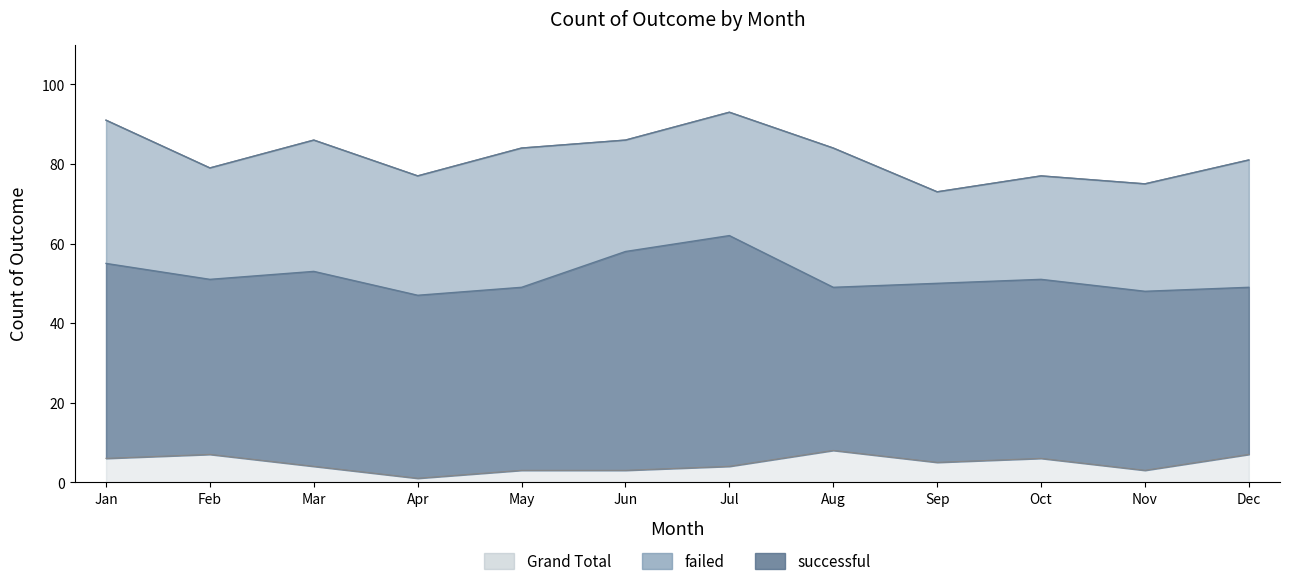

Which has a higher value, May or Aug?

Aug